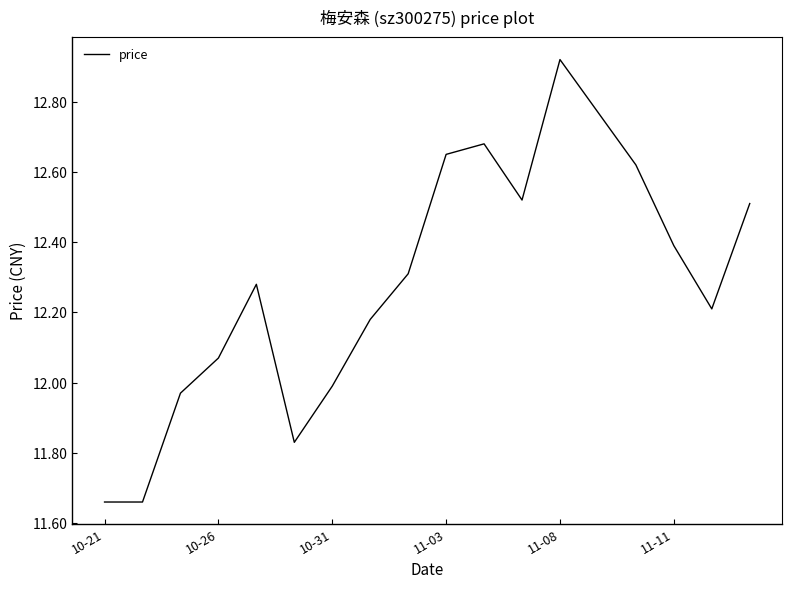

What is the difference between the maximum and minimum values?

1.3